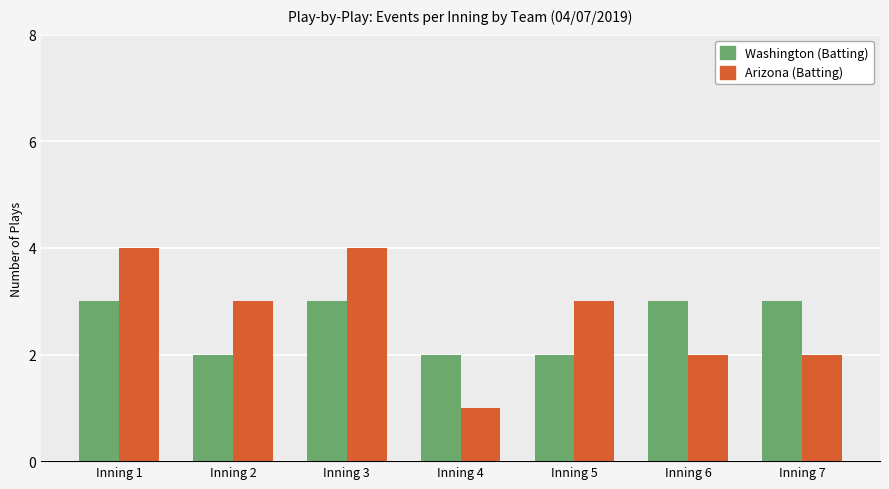

What is the sum of all Arizona (Batting) values?

19